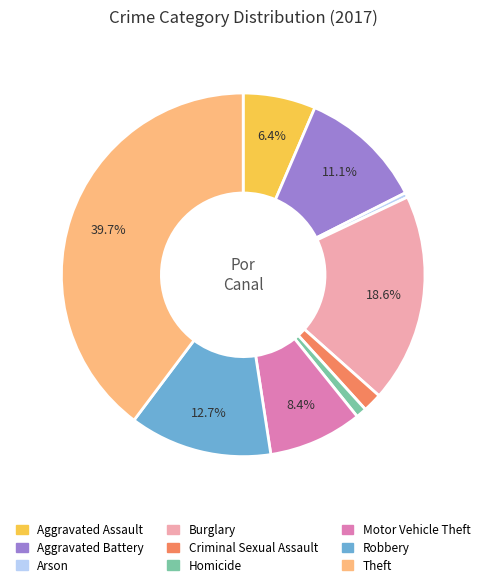

What portion of the pie excludes Robbery?

87.3%